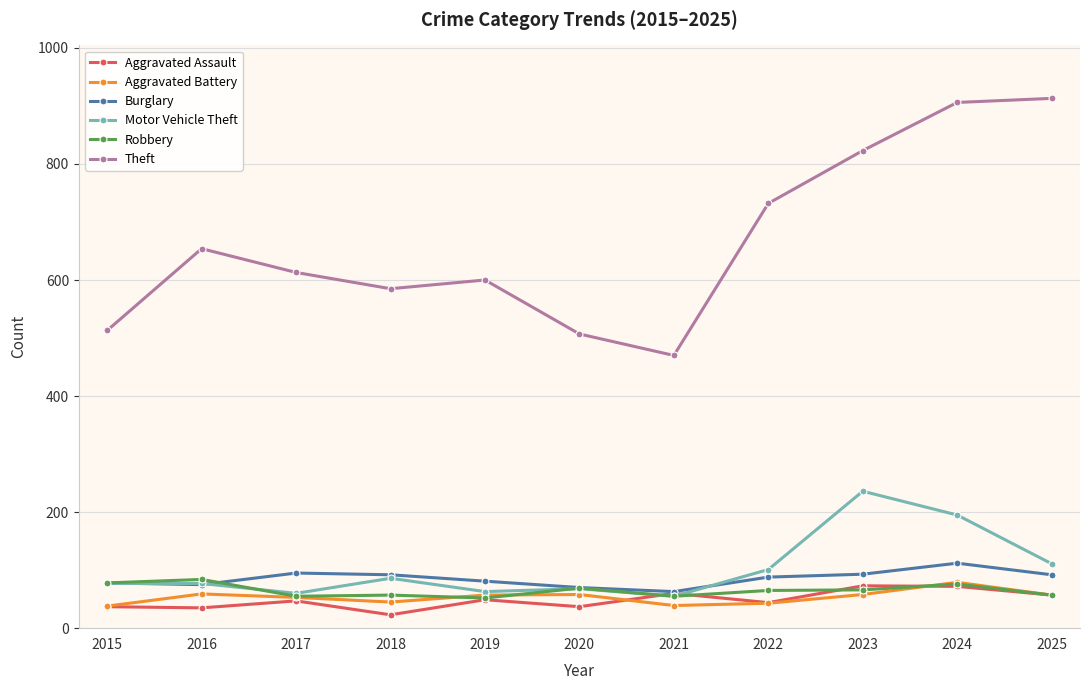

Is this an area chart (filled region under the line)?

No